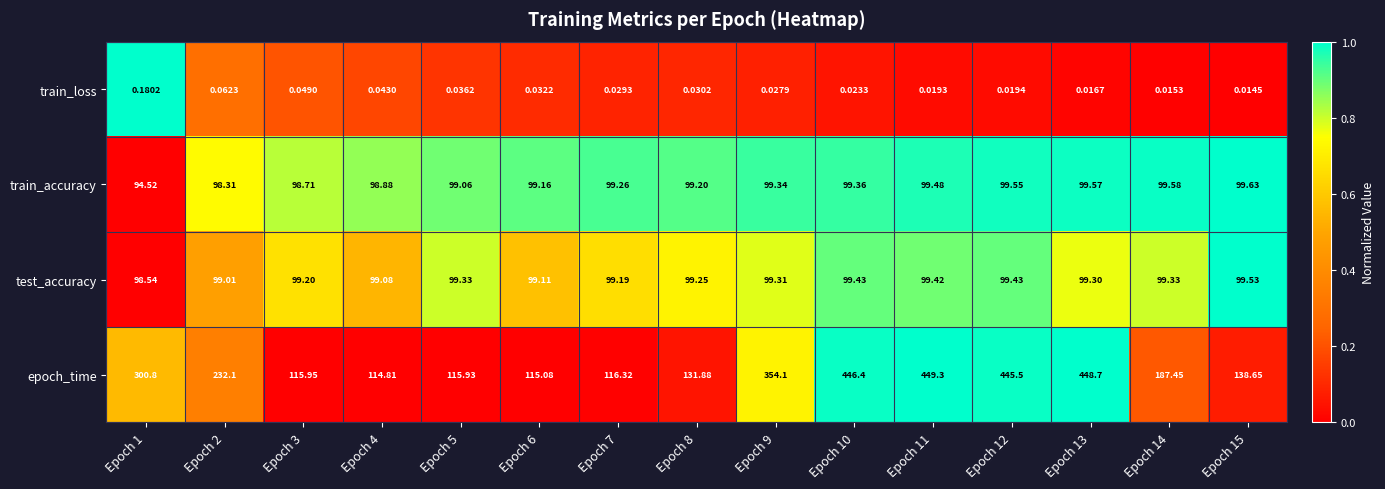

How many categories are shown in the chart?

15